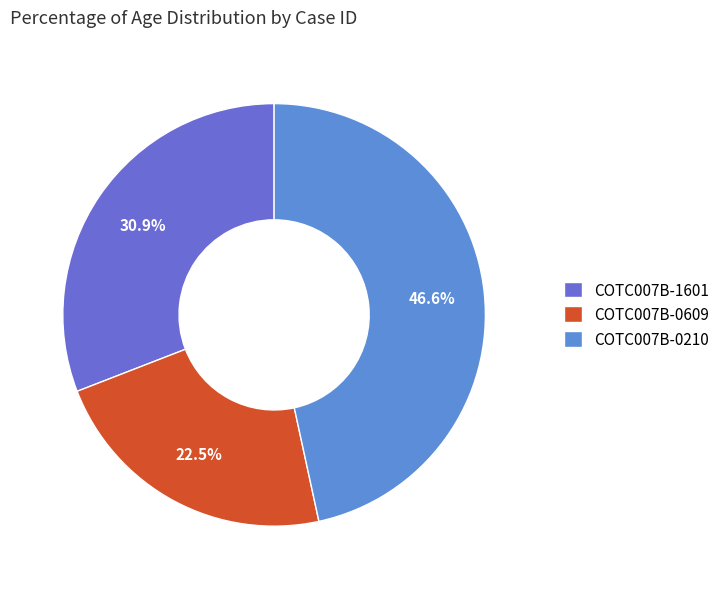

To the nearest percent, what percentage of the pie is COTC007B-1601?

31%